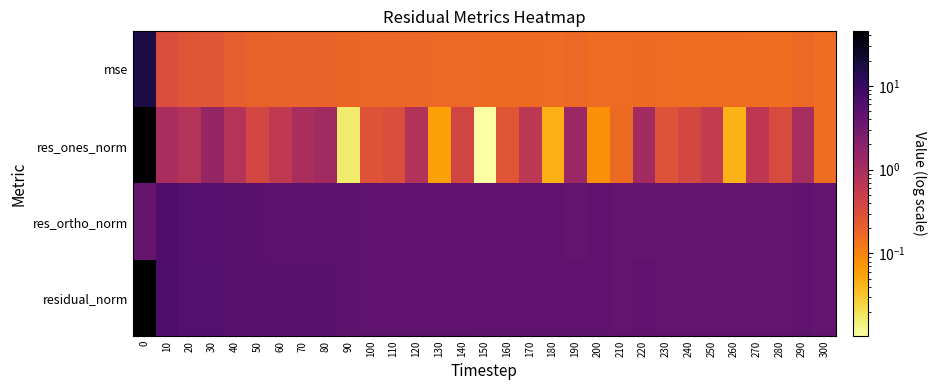

Which series has the largest total across all categories?

residual_norm